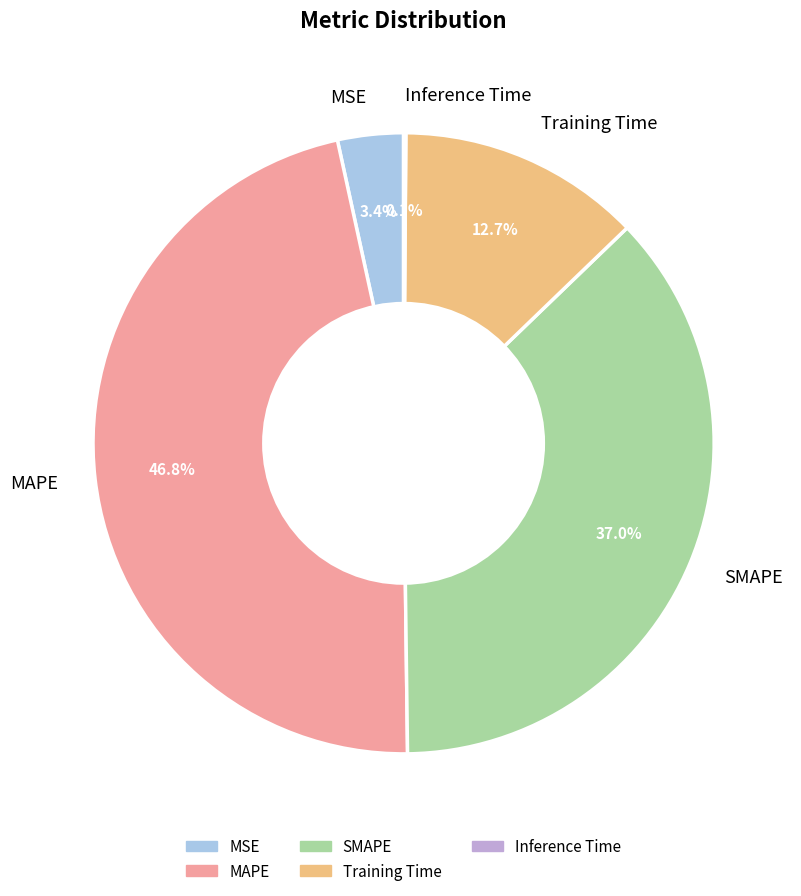

The MSE slice represents 3% of the pie. True or false?

True